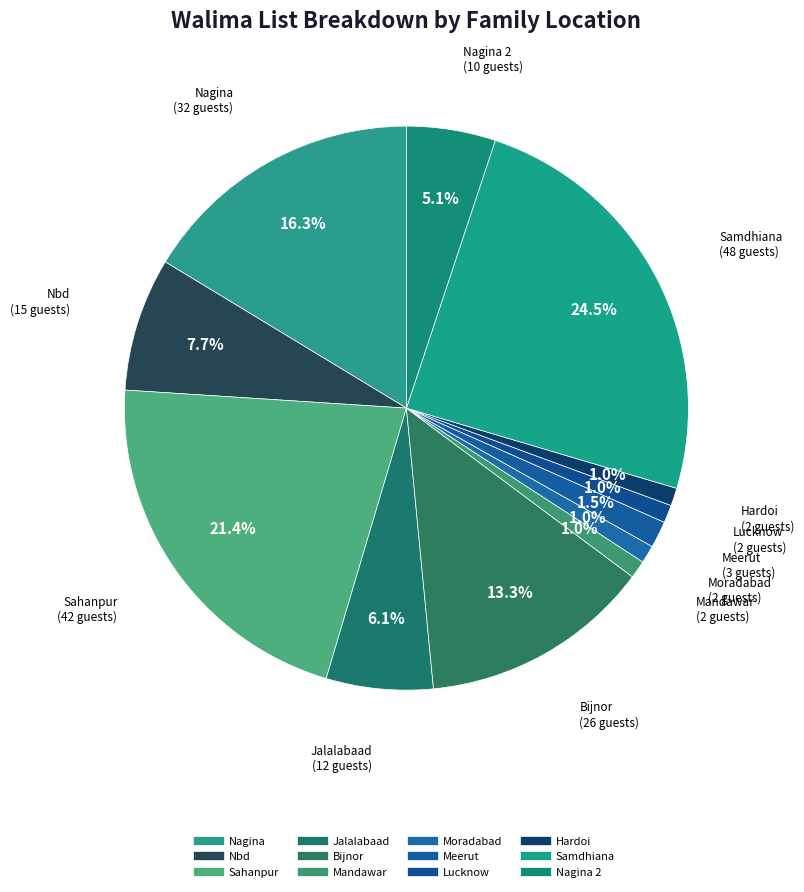

Does any single category account for the majority?

No